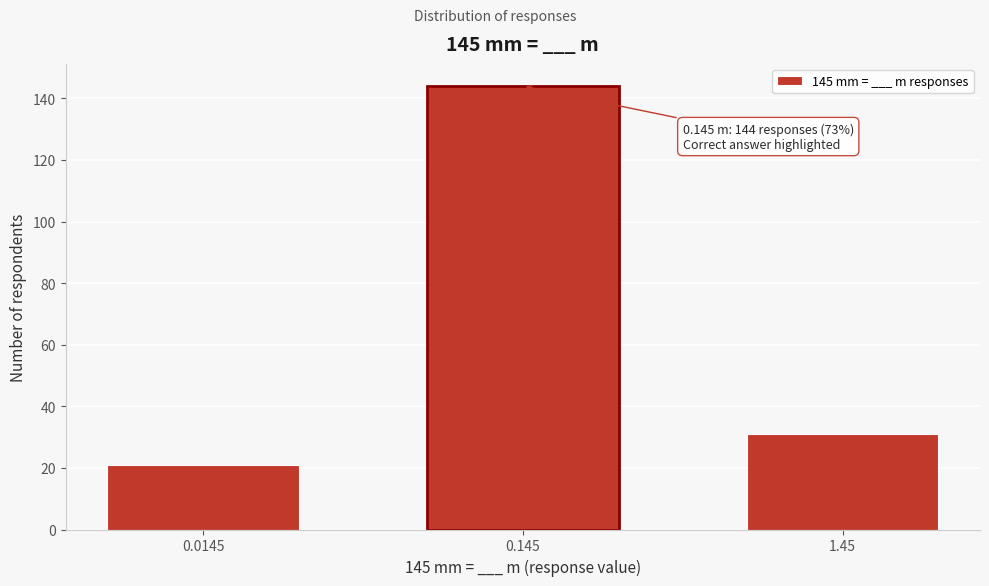

Reading left to right, list all the values displayed in this chart.

21	144	31